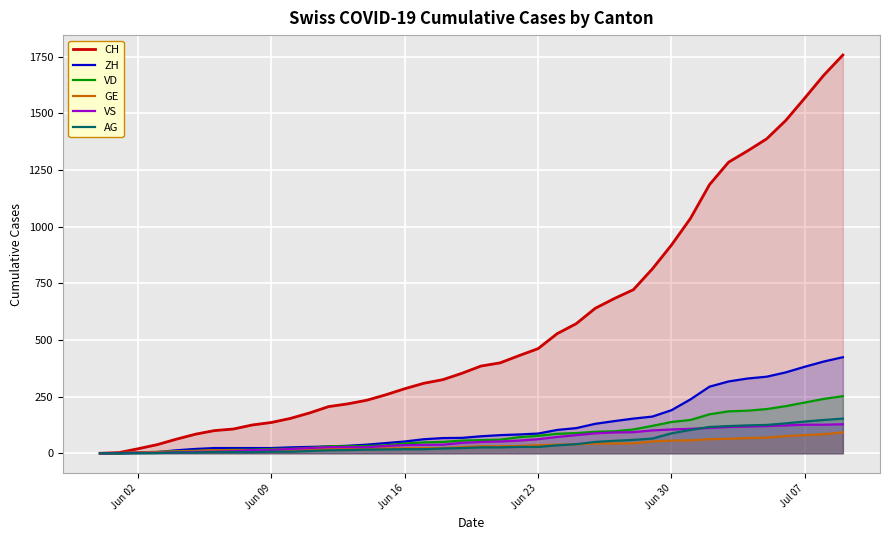

Reading left to right, list all the values displayed in this chart.

CH: 0	3	20	38	62	84	100	107	125	136	154	178	206	218	234	258	285	309	325	353	385	399	431	462	528	572	640	683	722	814	919	1037	1186	1285	1335	1388	1469	1568	1669	1758
ZH: 0	0	2	5	13	19	23	23	23	23	26	28	30	33	38	45	52	62	67	68	75	80	83	87	103	111	130	142	153	162	190	238	294	317	330	338	357	382	405	424
VD: 0	0	4	6	9	11	13	15	16	19	20	24	31	31	32	35	43	48	50	56	58	60	71	77	86	89	95	97	105	121	138	147	172	185	188	195	208	224	240	252
GE: 0	1	4	6	8	10	13	13	14	14	16	16	20	20	20	22	22	23	23	27	31	31	32	36	38	40	43	43	44	52	56	57	62	64	67	69	76	80	84	92
VS: 0	1	2	2	4	6	7	9	14	15	19	23	27	27	27	32	36	37	38	46	50	52	56	62	72	80	88	92	93	101	105	108	112	116	118	120	123	126	126	128
AG: 0	0	0	1	3	3	5	5	5	7	7	10	13	14	16	17	18	18	21	23	26	26	28	28	35	40	50	55	59	65	88	103	116	120	123	125	132	140	147	153